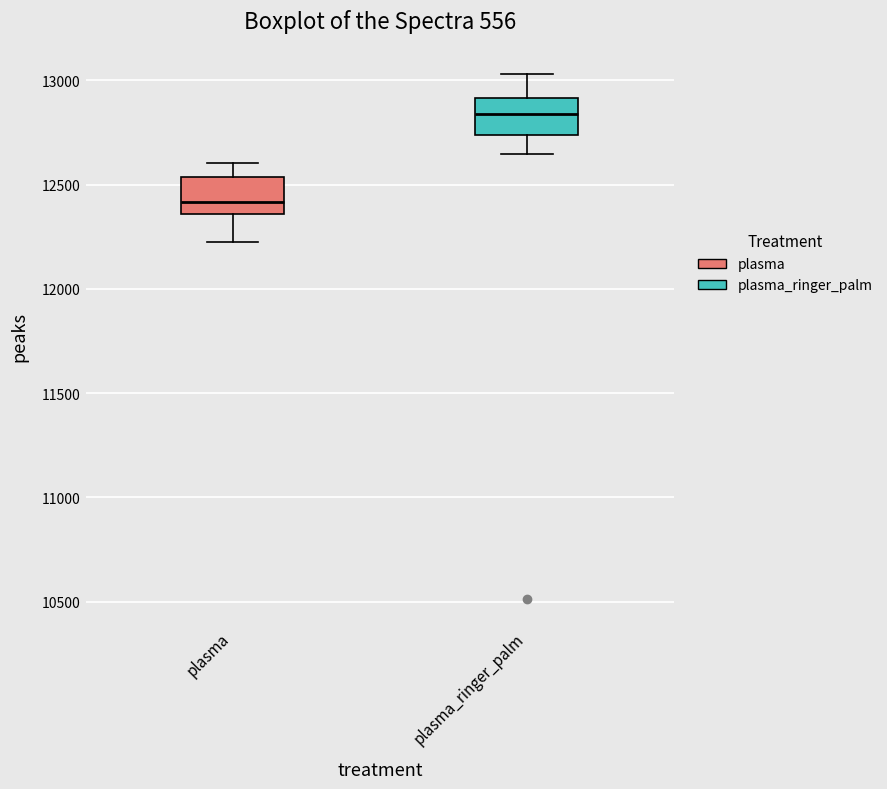

Which box's median line is the lowest?

plasma